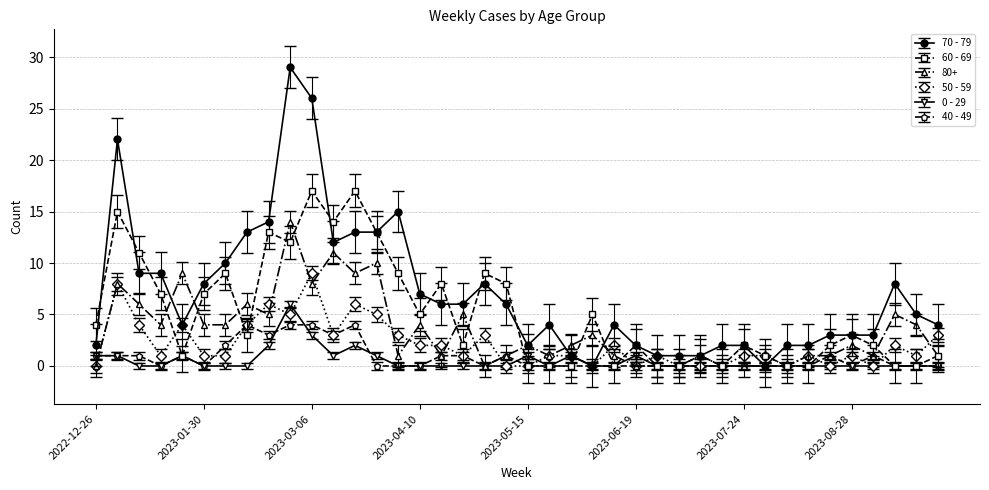

What are all the series names shown in the legend?

70 - 79, 60 - 69, 80+, 50 - 59, 0 - 29, 40 - 49